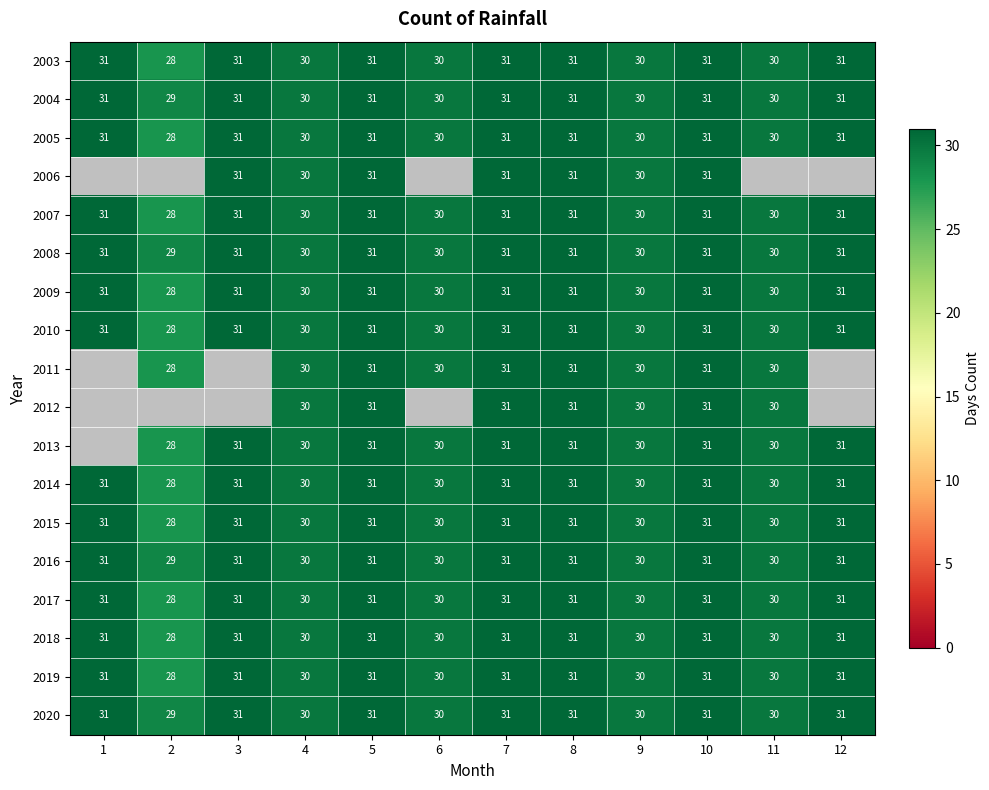

Read the 2003 value at 5.

31